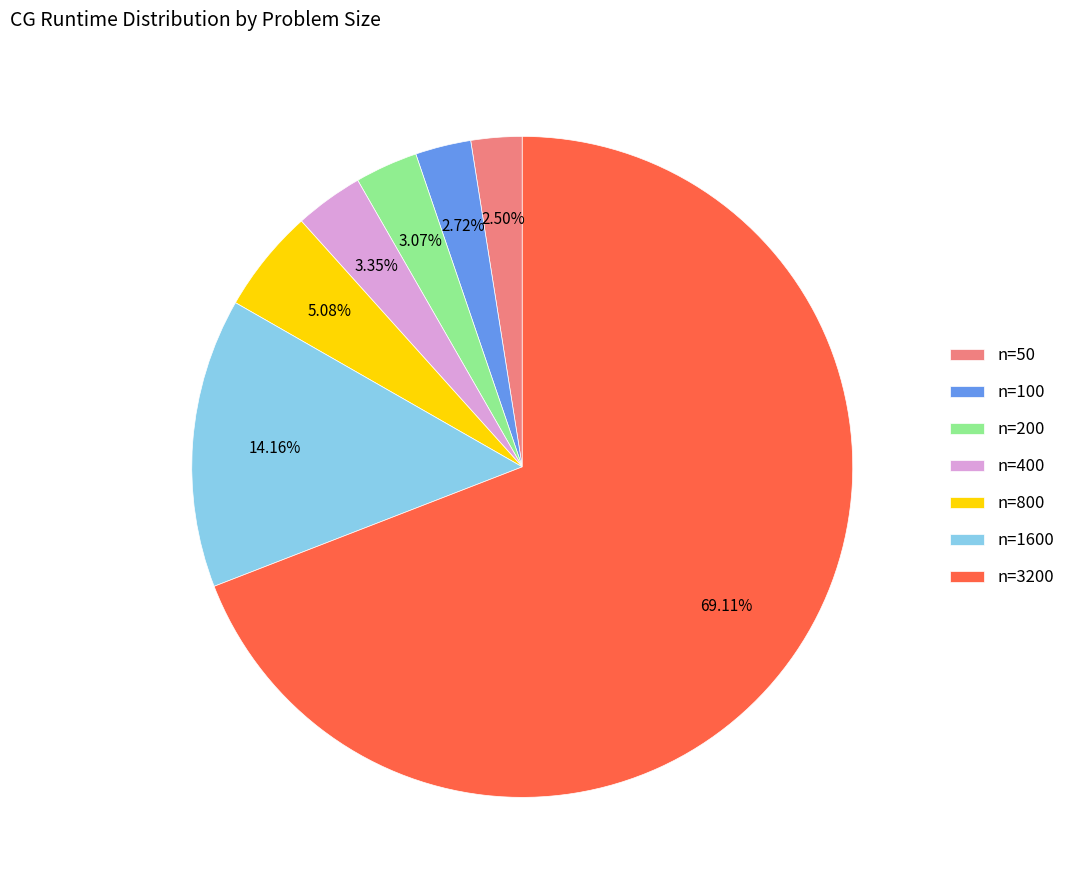

How many segments does this pie chart have?

7